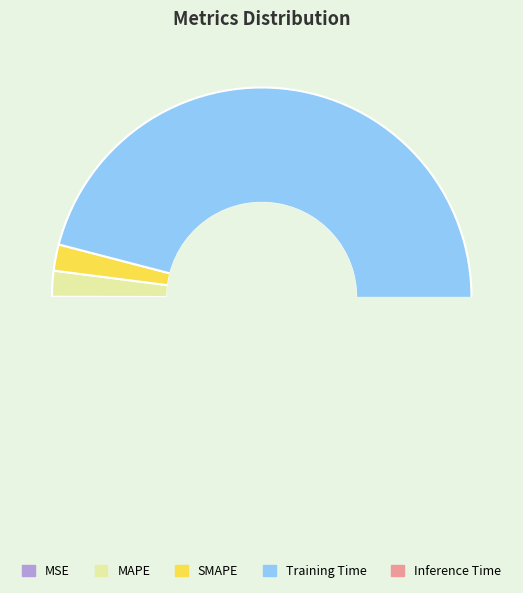

Does Training Time represent more than half of the total?

Yes